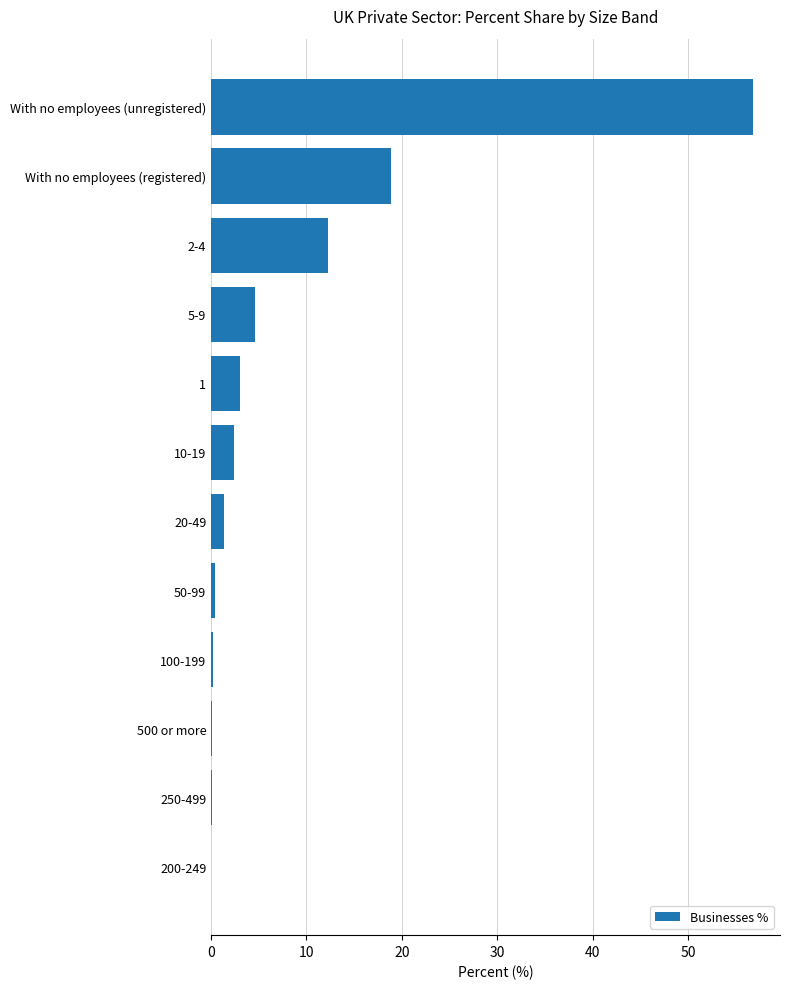

The value at 2-4 is 2.5. True or false?

False